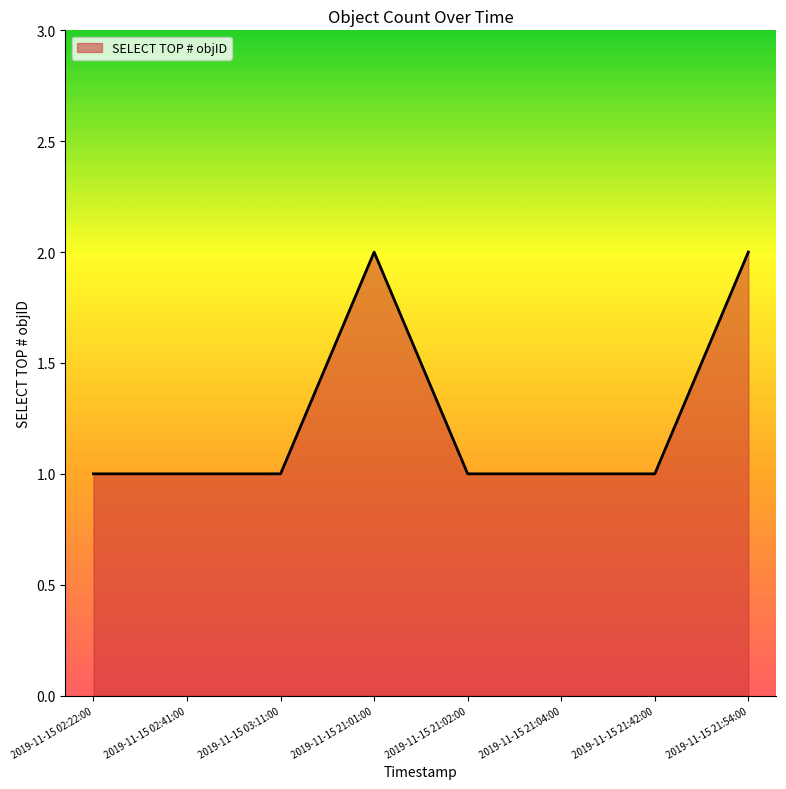

What position from the left is 2019-11-15 21:42:00?

7